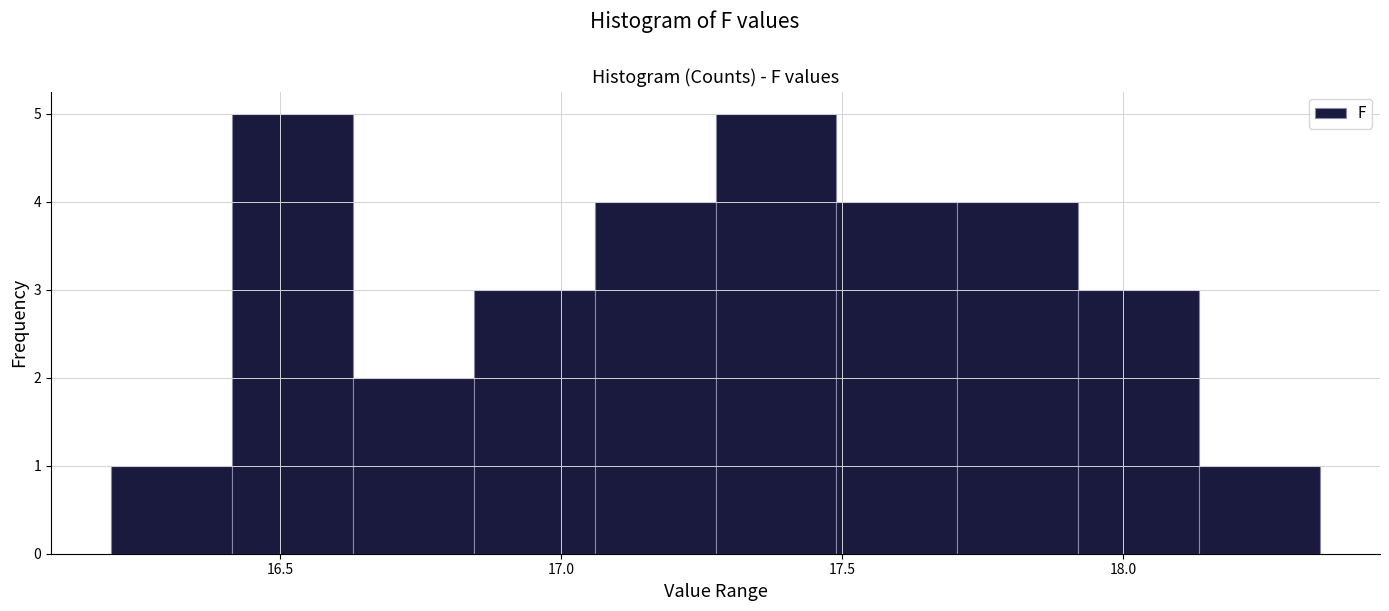

How tall is the bar that spans 17.490 to 17.705 on the x-axis? Neither the bar edges nor the heights are printed on the chart, so give them approximately, as read against the axes.

4